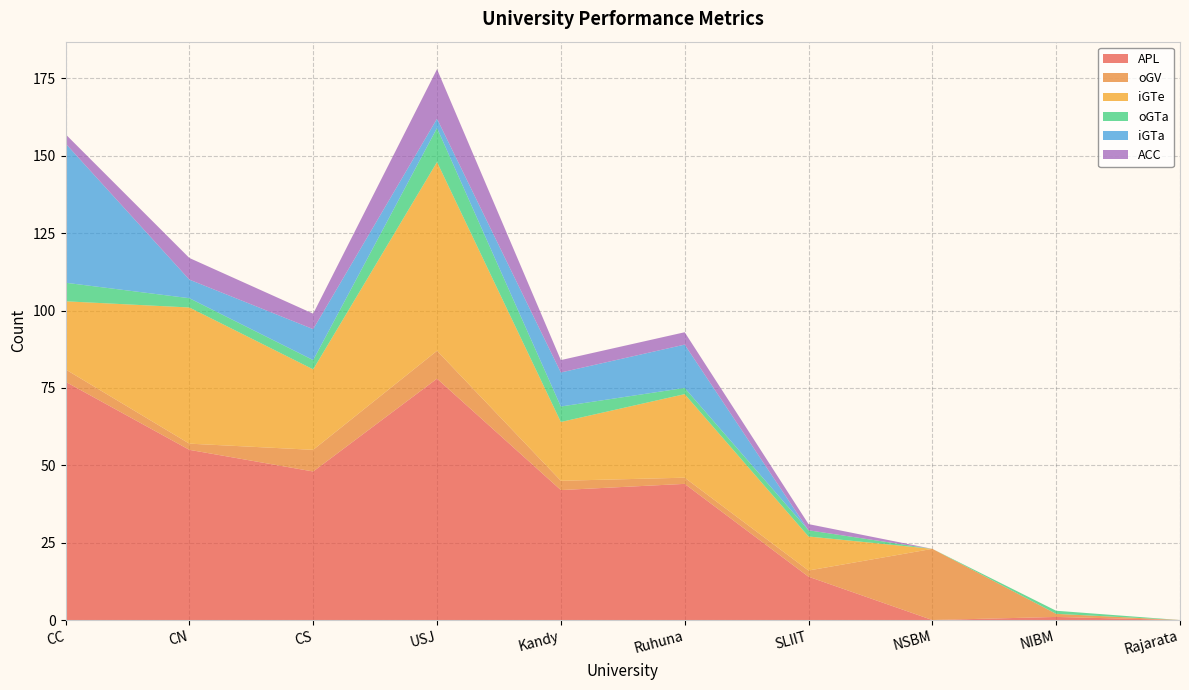

Reading right to left, list all the values displayed in this chart.

APL: 0	1	0	14	44	42	78	48	55	77
oGV: 0	1	23	2	2	3	9	7	2	4
iGTe: 0	0	0	11	27	19	61	26	44	22
oGTa: 0	1	0	2	2	5	11	3	3	6
iGTa: 0	0	0	0	14	11	3	10	6	45
ACC: 0	0	0	2	4	4	16	5	7	3